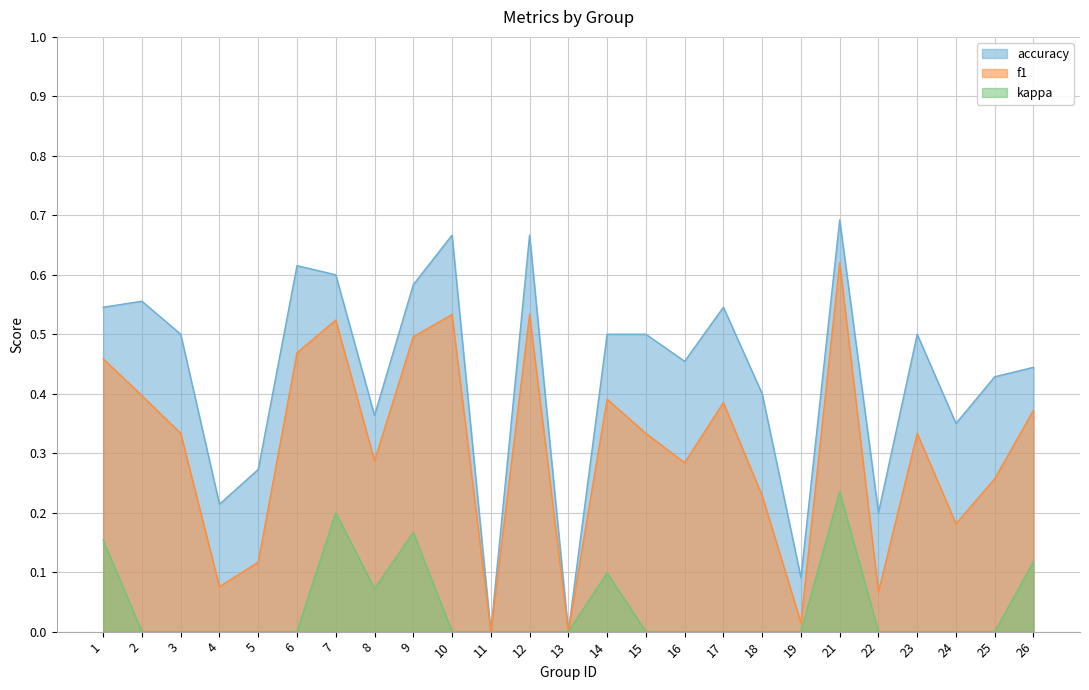

What is the maximum value shown in the chart?

0.7